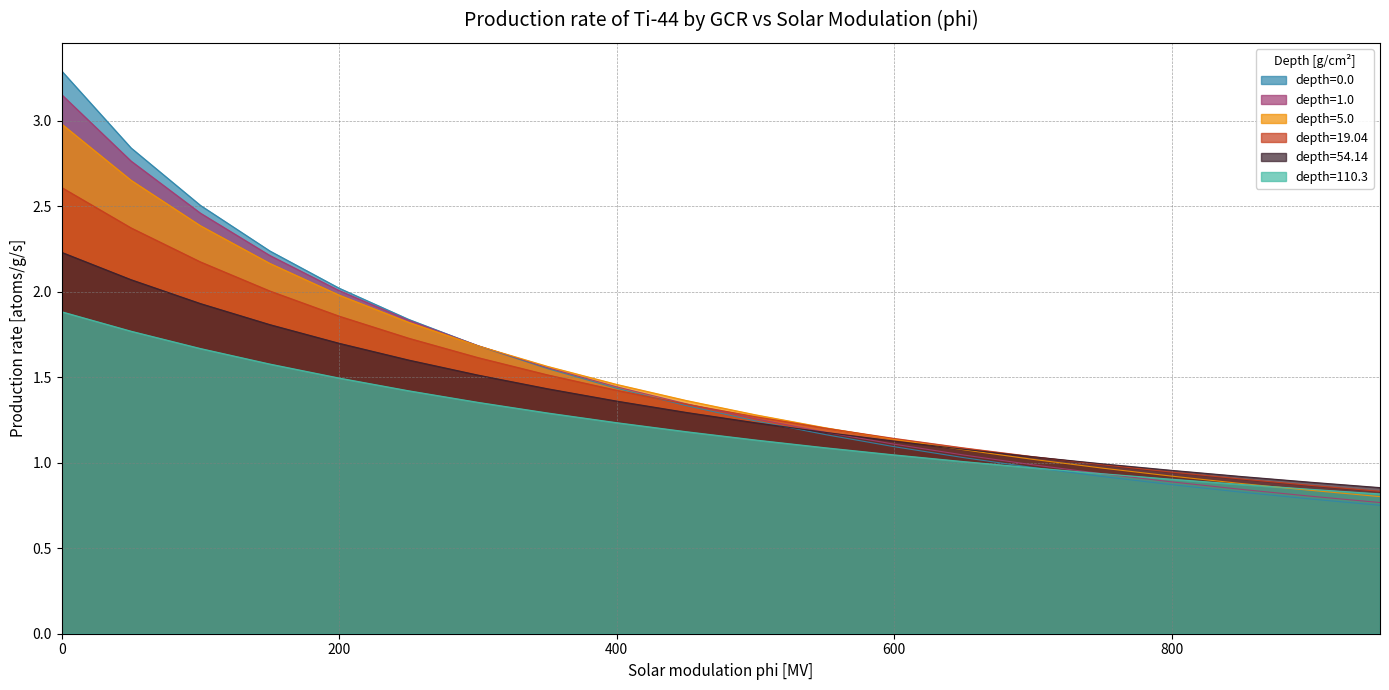

What is the difference between the second highest and second lowest values in the depth=1.0 series?

2.0